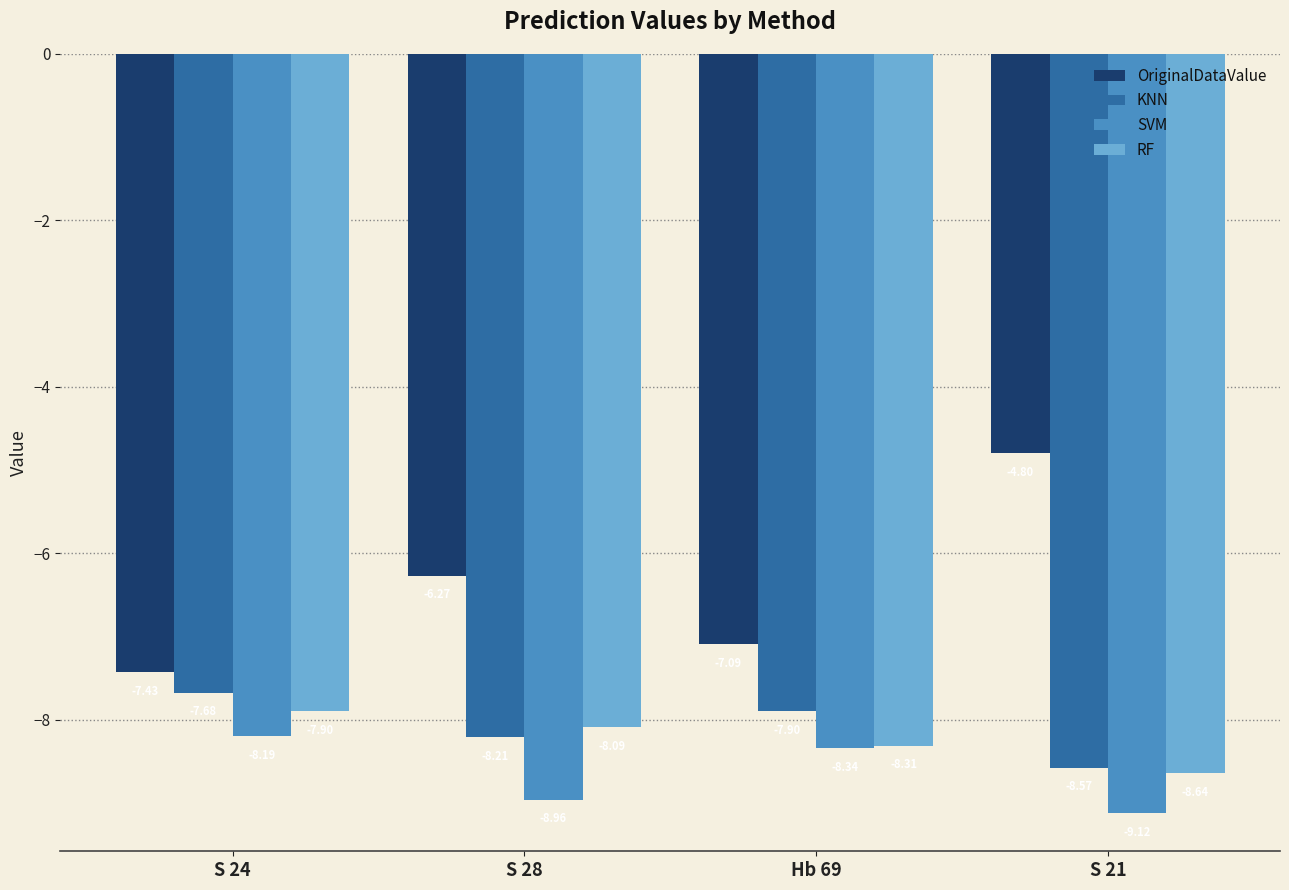

The value of SVM at S 28 is -15.5. True or false?

False